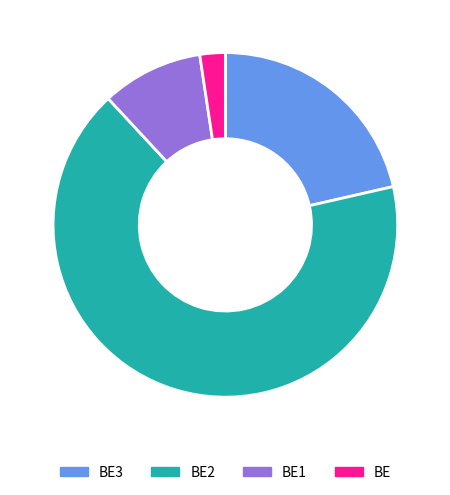

Does any single category account for the majority?

Yes